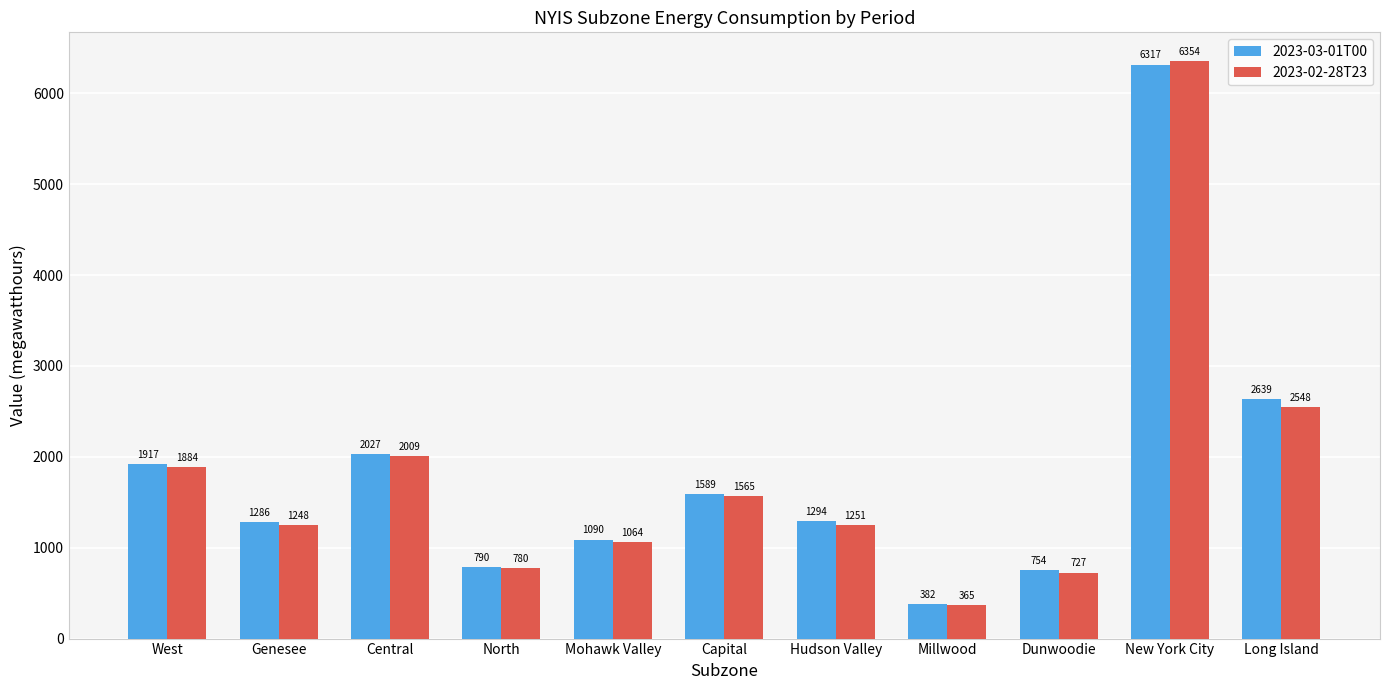

Which series has the largest total across all categories?

2023-03-01T00